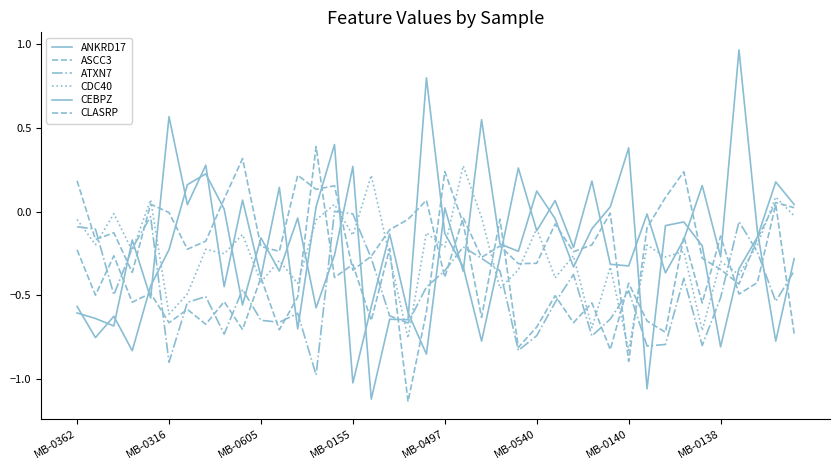

How many interior local valleys does the ASCC3 series have?

12